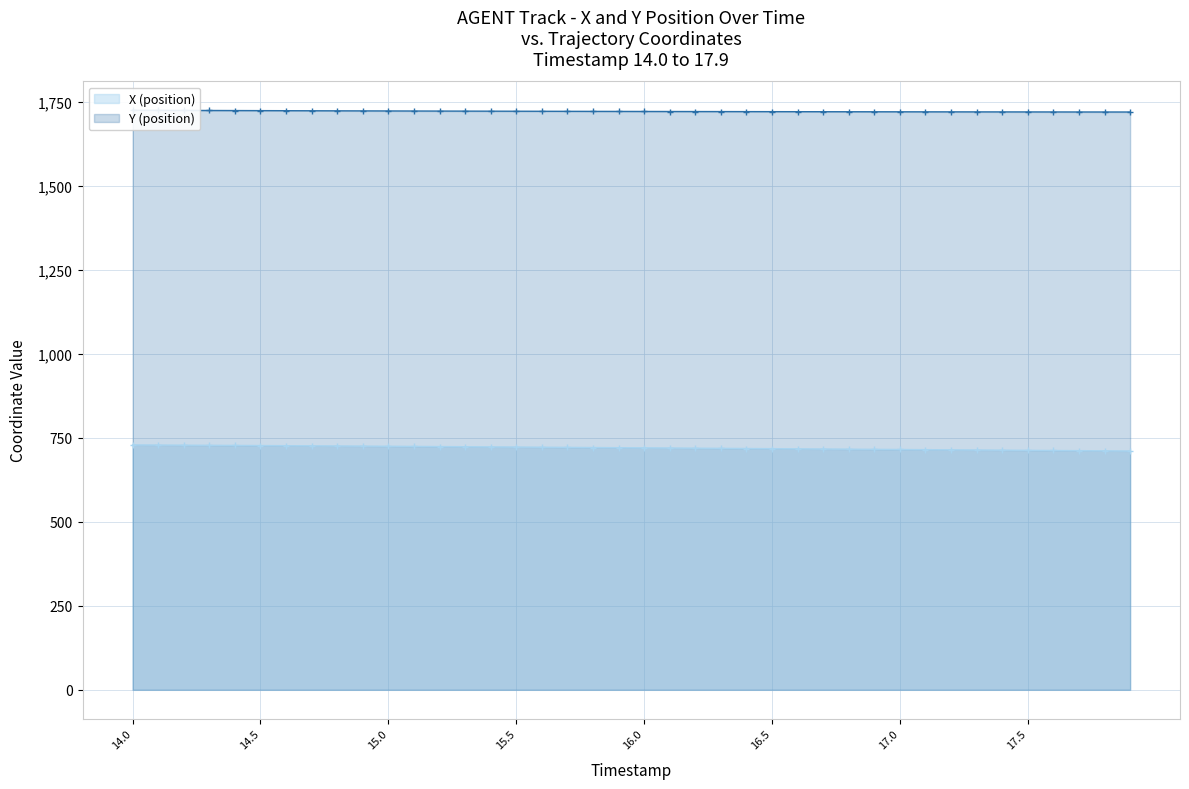

Rank the series by their maximum value, from highest to lowest.

Y (position), X (position)